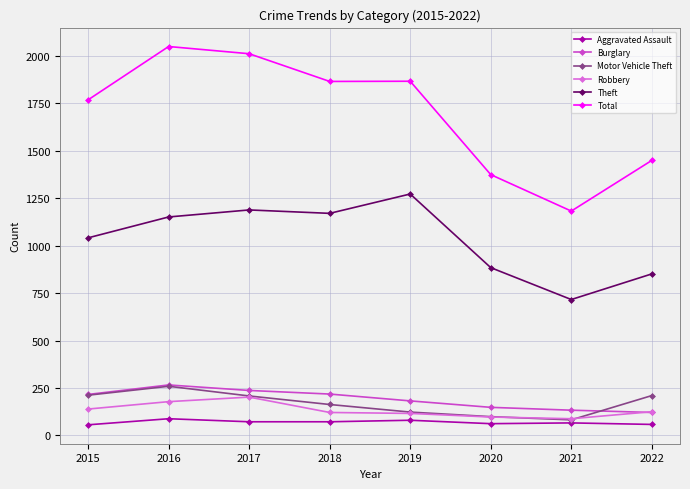

At how many categories does at least one series exceed 1795?

4